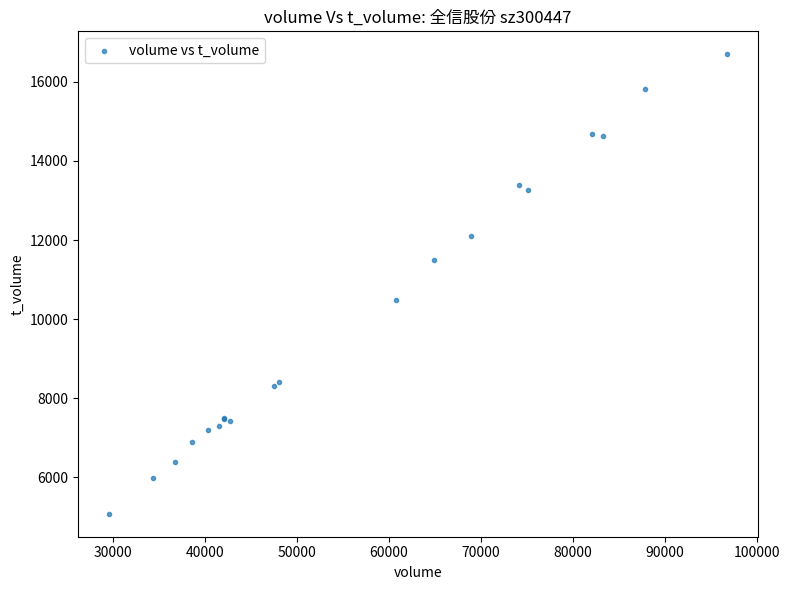

What Y value in the scatter plot is closest to 10888?

10477